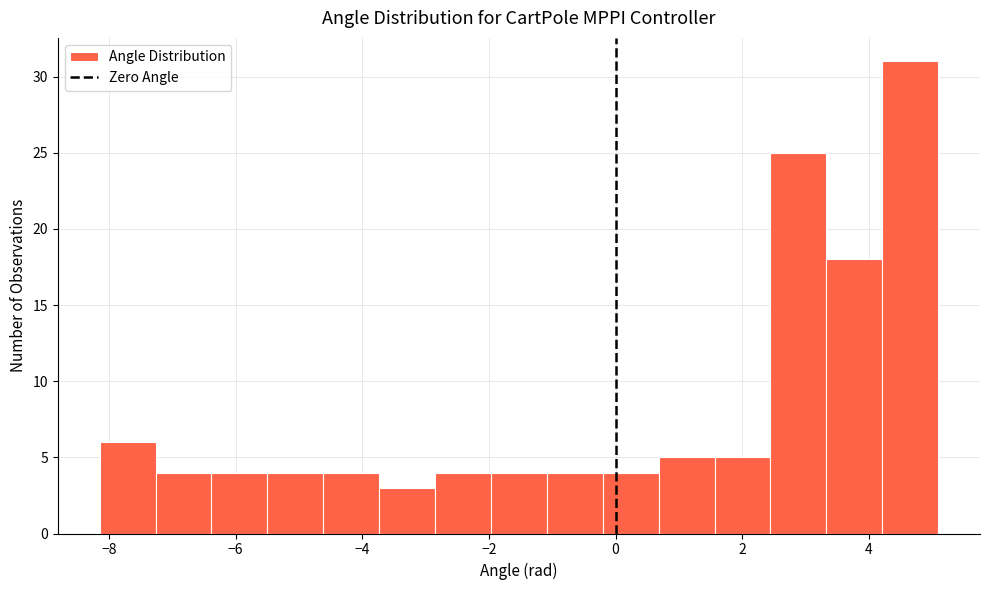

Reading left to right, transcribe this chart: for each bar, give the range it covers on the x-axis and its height. Neither the bar edges nor the heights are printed on the chart, so give them approximately, as read against the axes.

-8.2 to -7.2: 6
-7.2 to -6.4: 4
-6.4 to -5.4: 4
-5.4 to -4.6: 4
-4.6 to -3.8: 4
-3.8 to -2.8: 3
-2.8 to -2.0: 4
-2.0 to -1.0: 4
-1.0 to -0.2: 4
-0.2 to 0.6: 4
0.6 to 1.6: 5
1.6 to 2.4: 5
2.4 to 3.4: 25
3.4 to 4.2: 18
4.2 to 5.0: 31